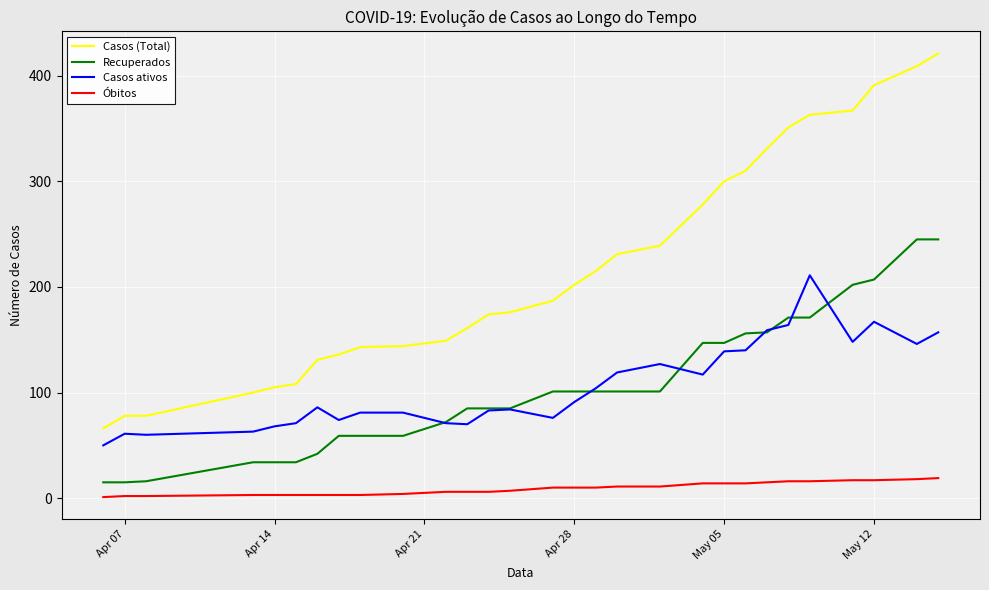

True or false: Casos ativos and Óbitos intersect in this chart.

False